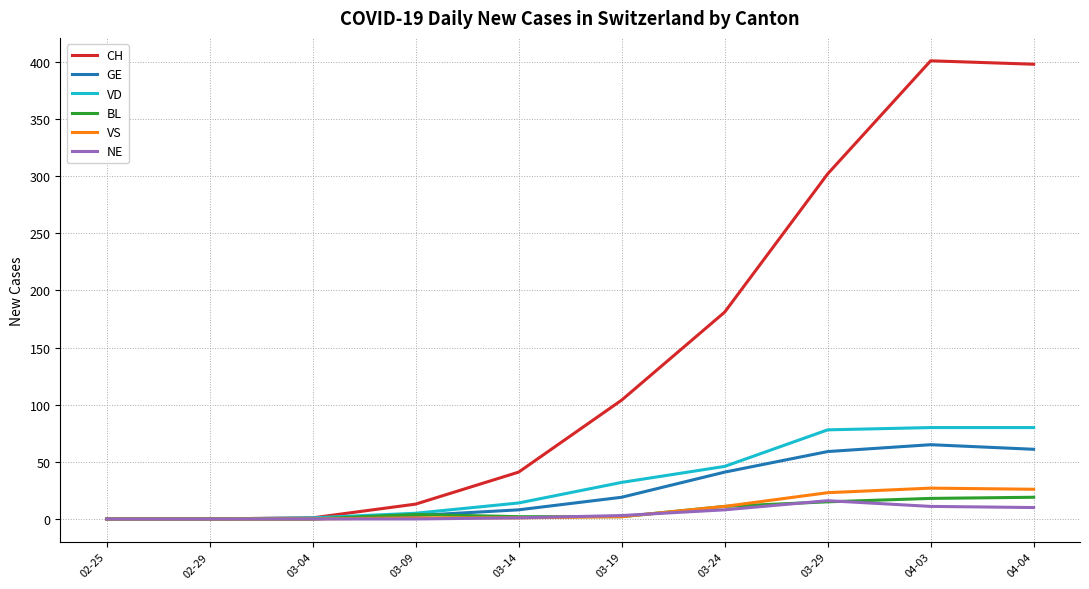

What is the difference between the highest and lowest values at 03-04?

1